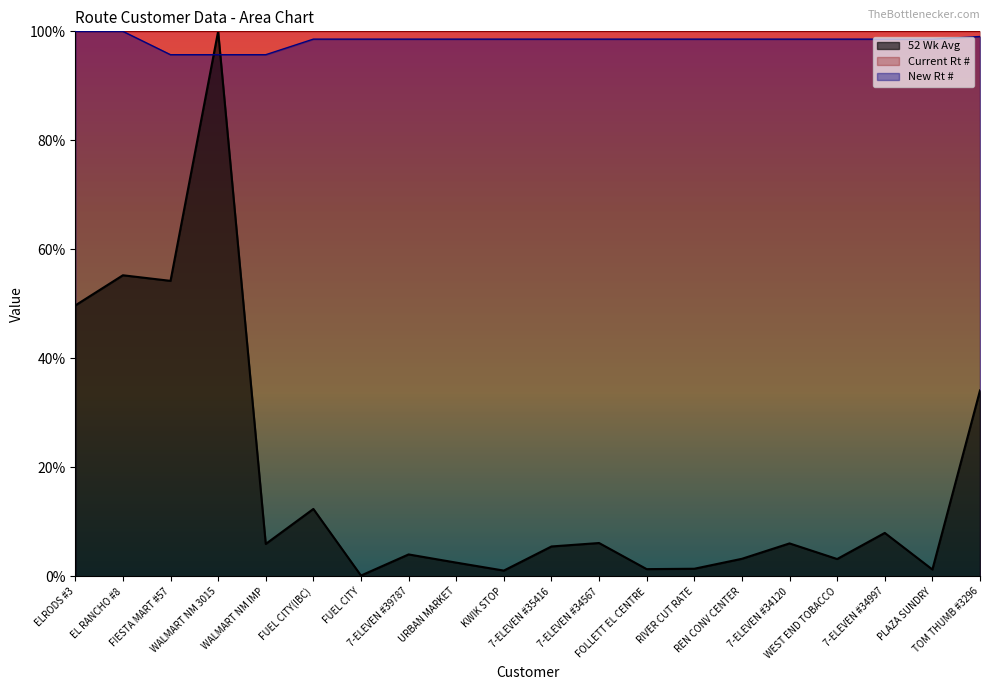

Does the chart display data point markers on the line(s)?

No